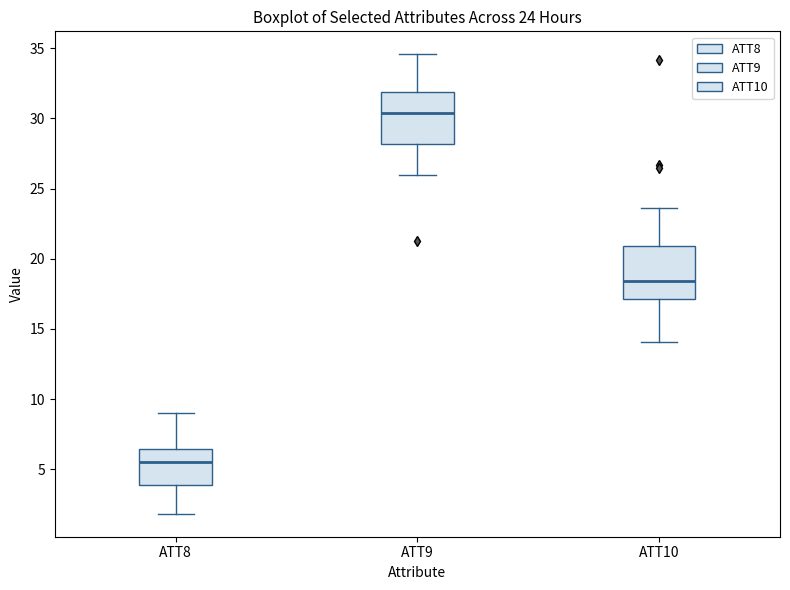

Which box's median line is the lowest?

ATT8